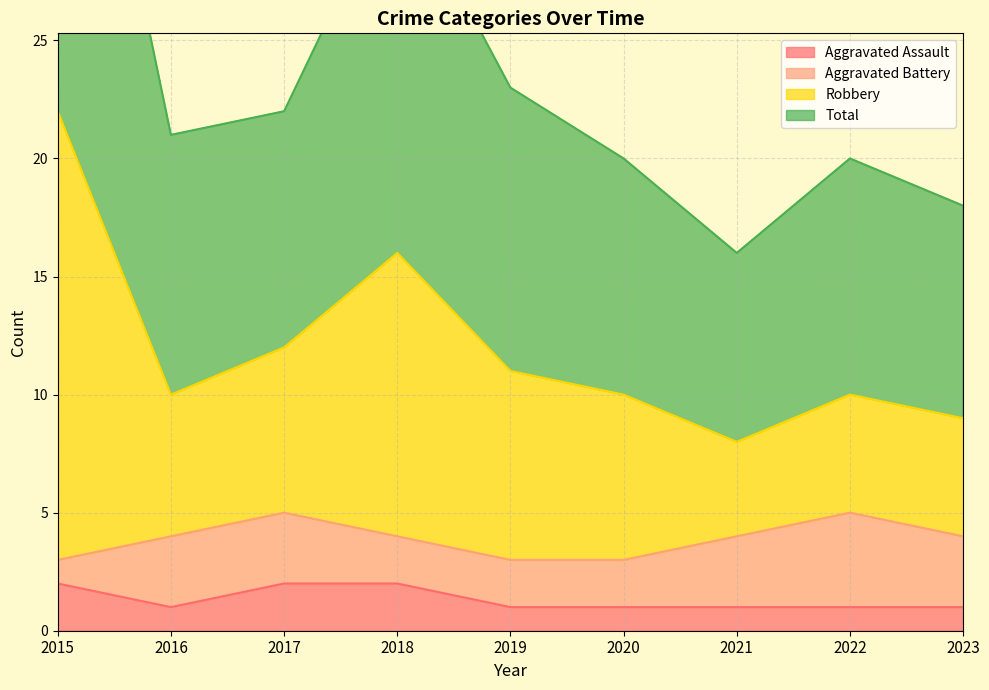

Is it true that Aggravated Assault equals 3 at 2018?

False